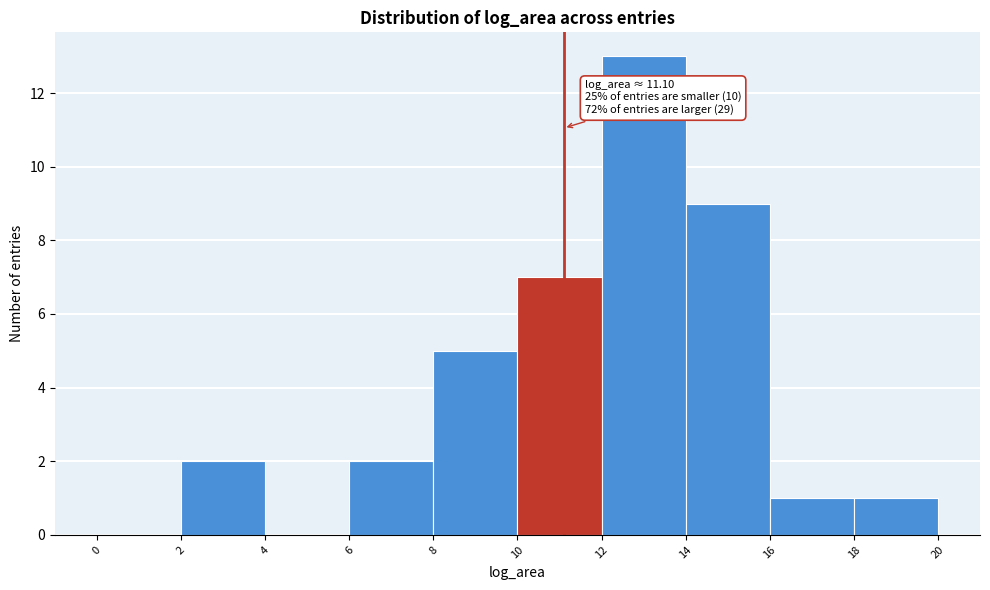

Over which range of the x-axis is the bar tallest?

12 to 14